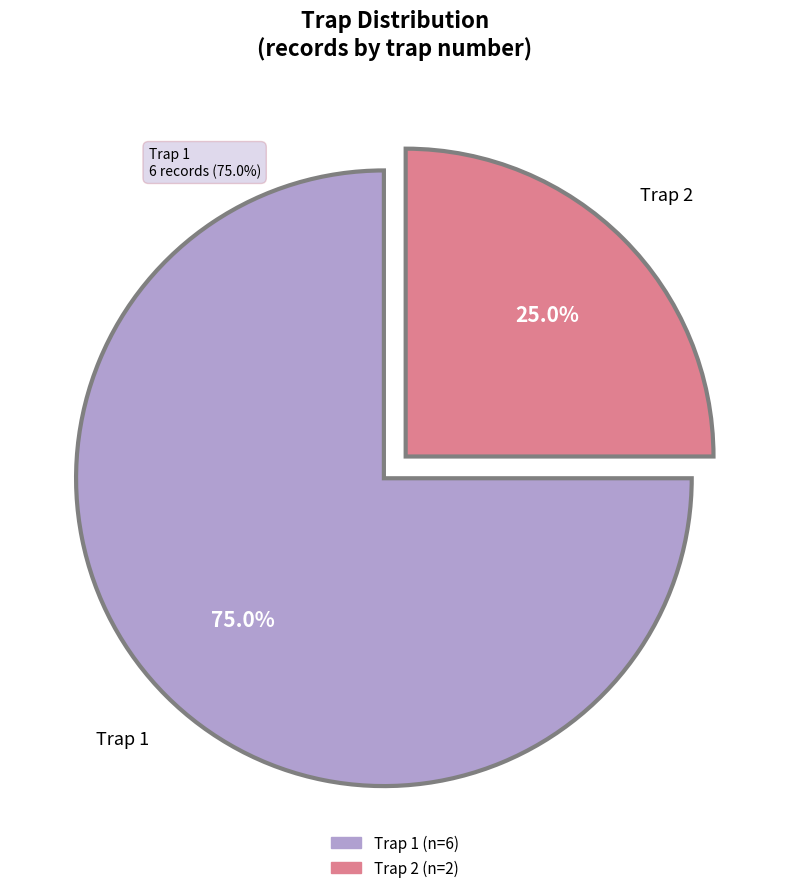

Does any single category account for the majority?

Yes